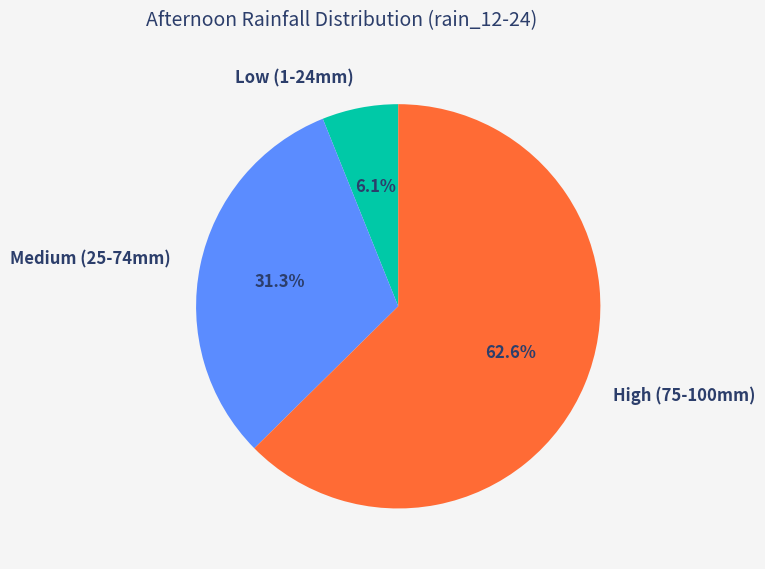

Rank the categories by value from highest to lowest.

High (75-100mm), Medium (25-74mm), Low (1-24mm)